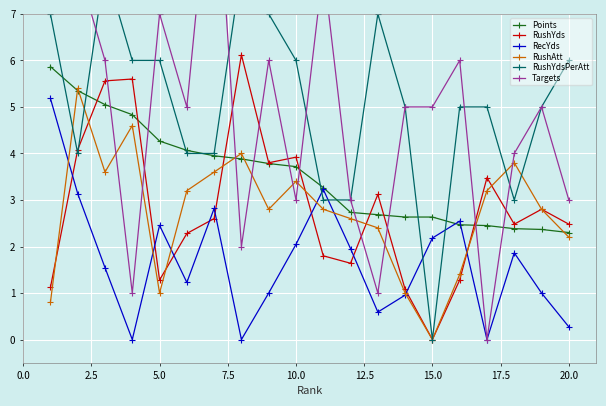

What is the difference between the maximum and minimum values in the RecYds series?

5.2